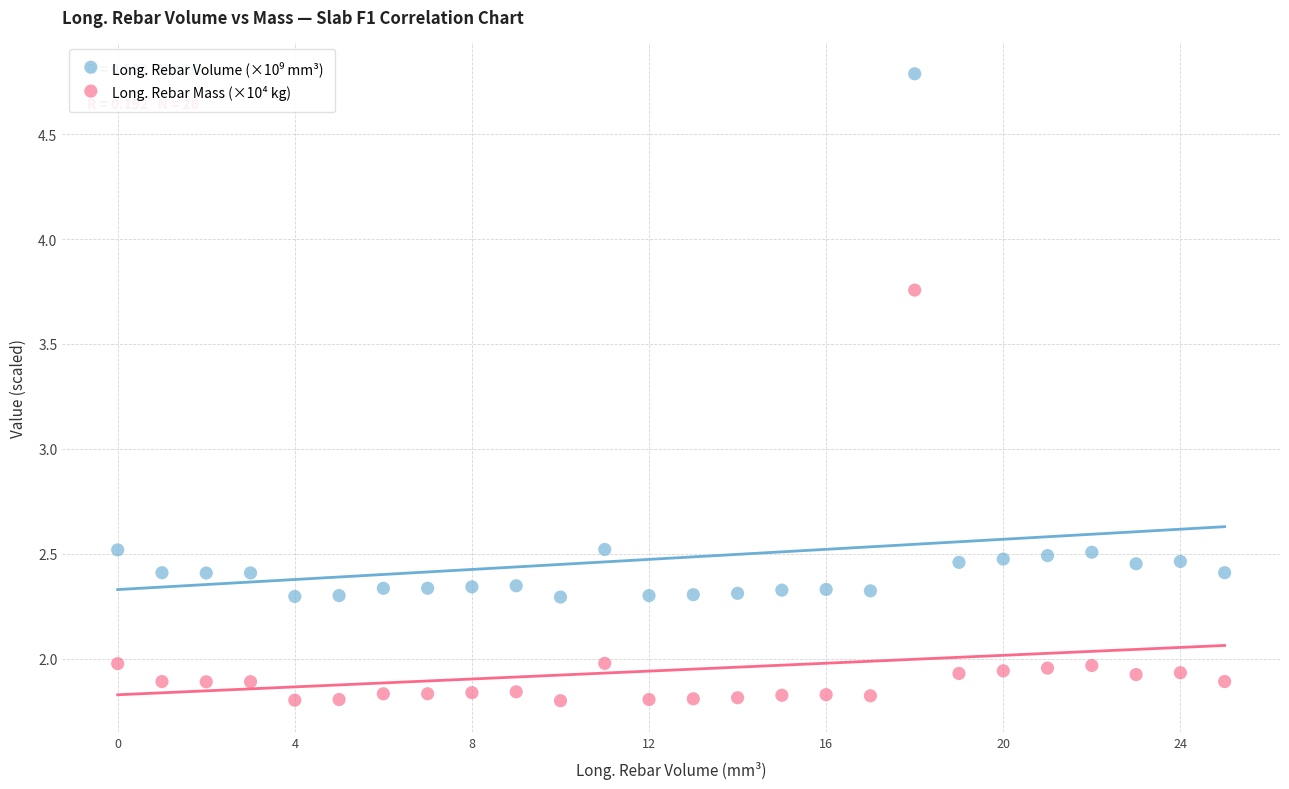

Which series contains the lowest Y value?

Long. Rebar Mass (×10⁴ kg)